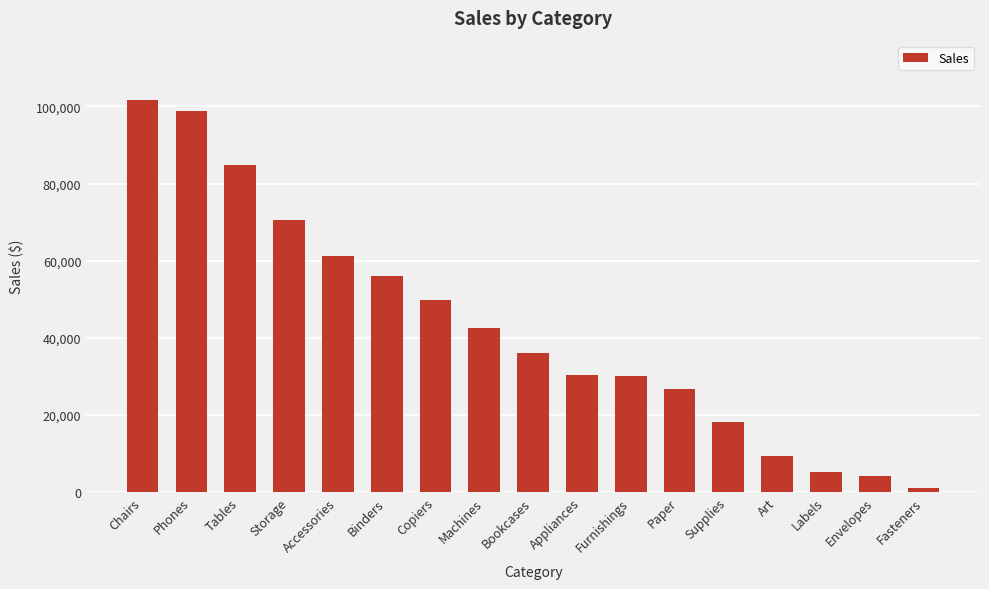

What is the label of the 15th bar from the right?

Tables